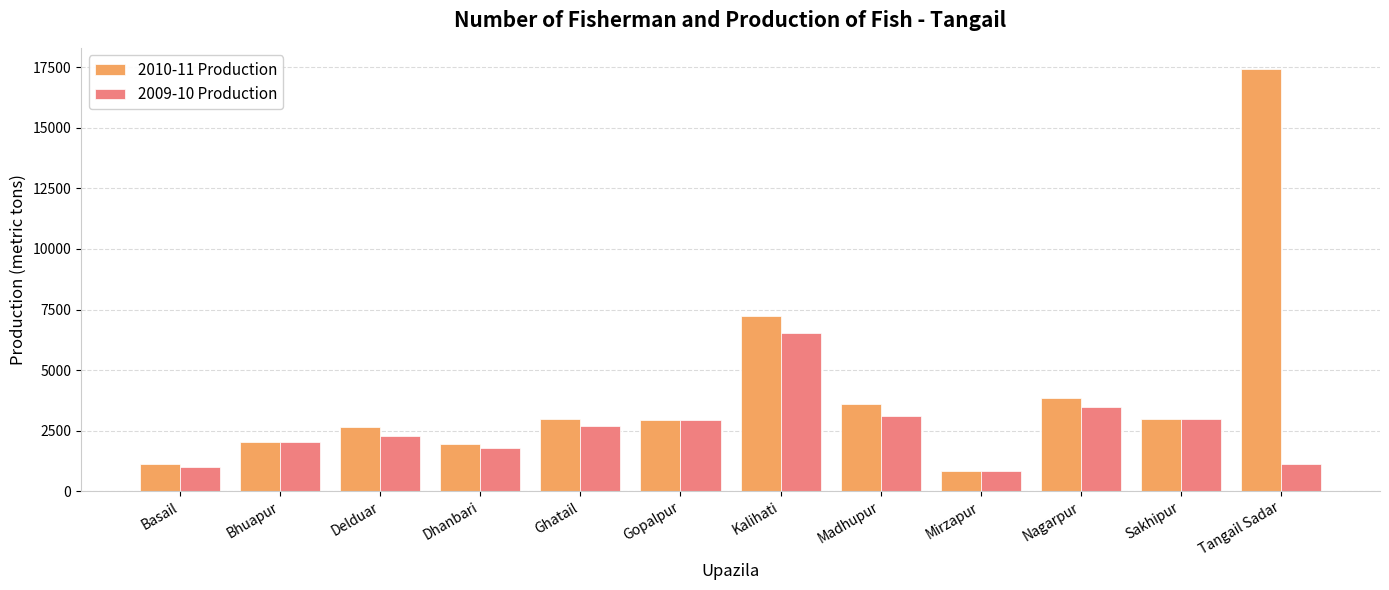

The 2009-10 Production series shows 983.0 at Basail. True or false?

True